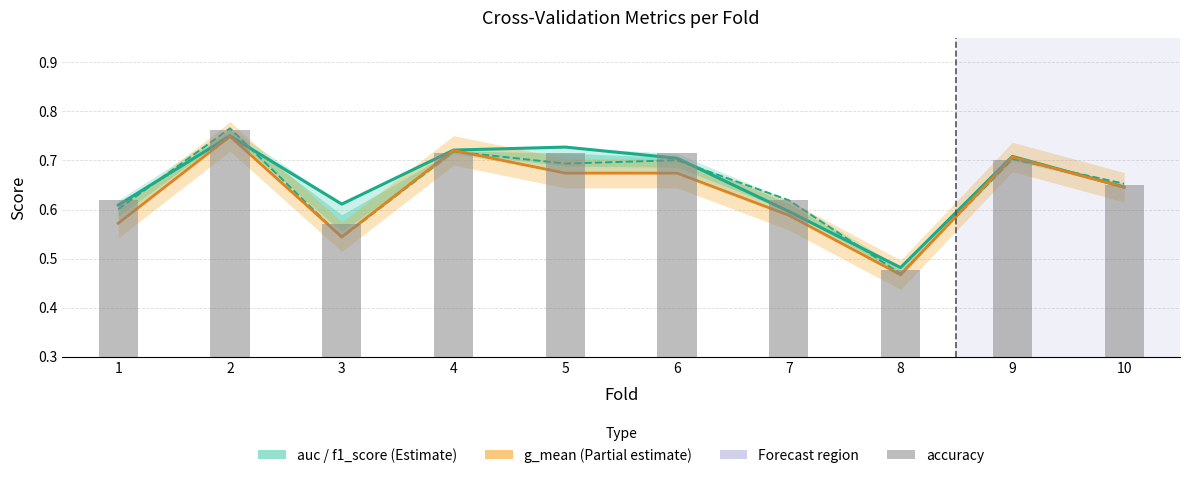

Which series has the widest spread of values?

f1_score